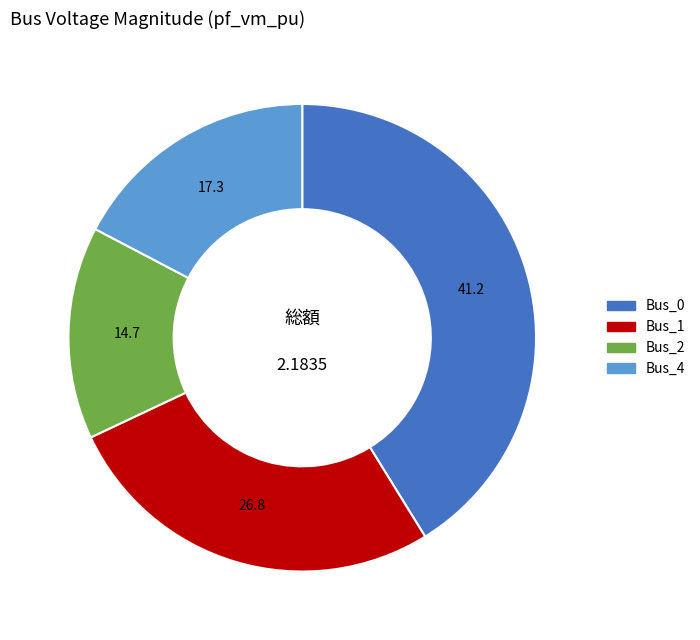

Is there any slice that represents more than half of the pie?

No